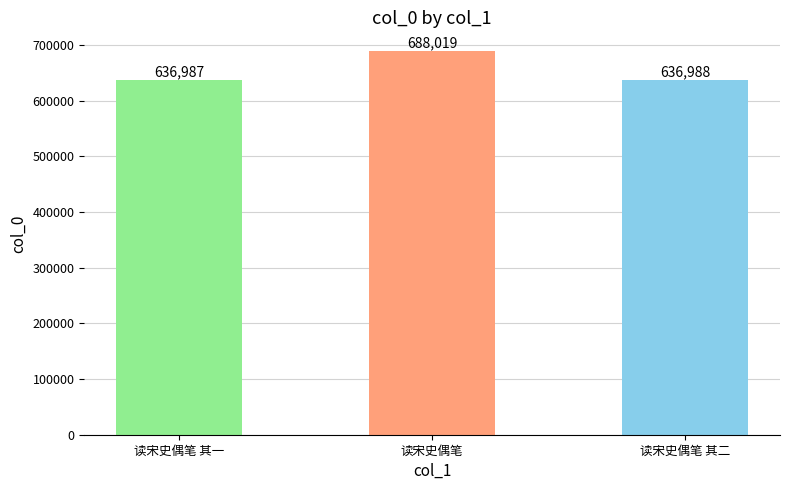

List the labels in order of value, smallest first.

读宋史偶笔 其一, 读宋史偶笔 其二, 读宋史偶笔